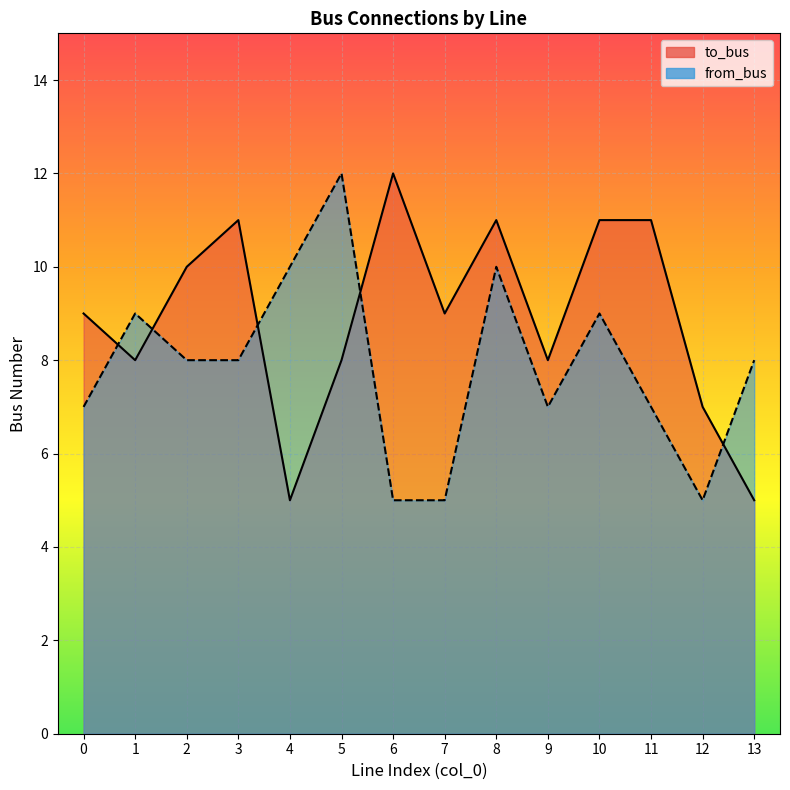

Where do from_bus and to_bus first cross each other?

0 and 1